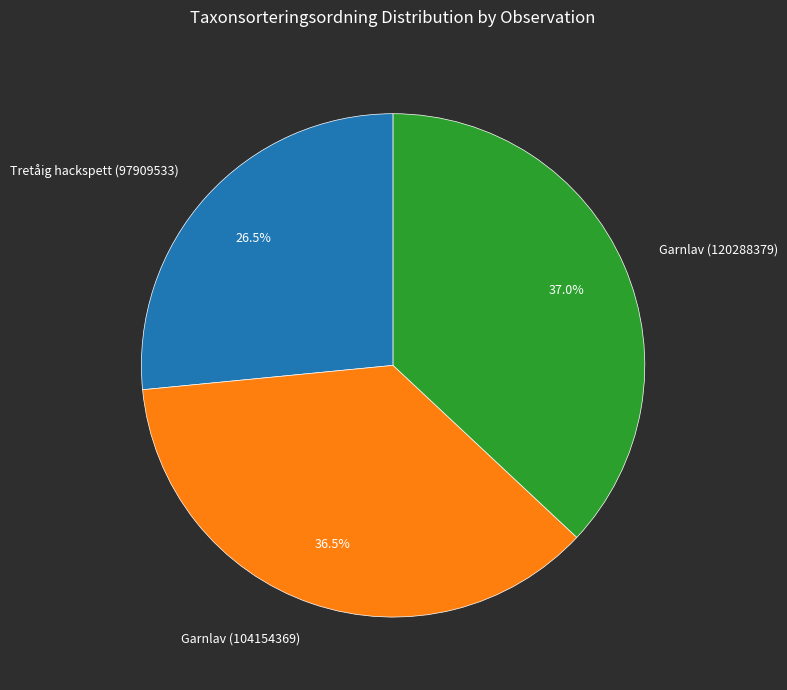

Which category has the smallest portion of the pie?

Tretåig hackspett (97909533)